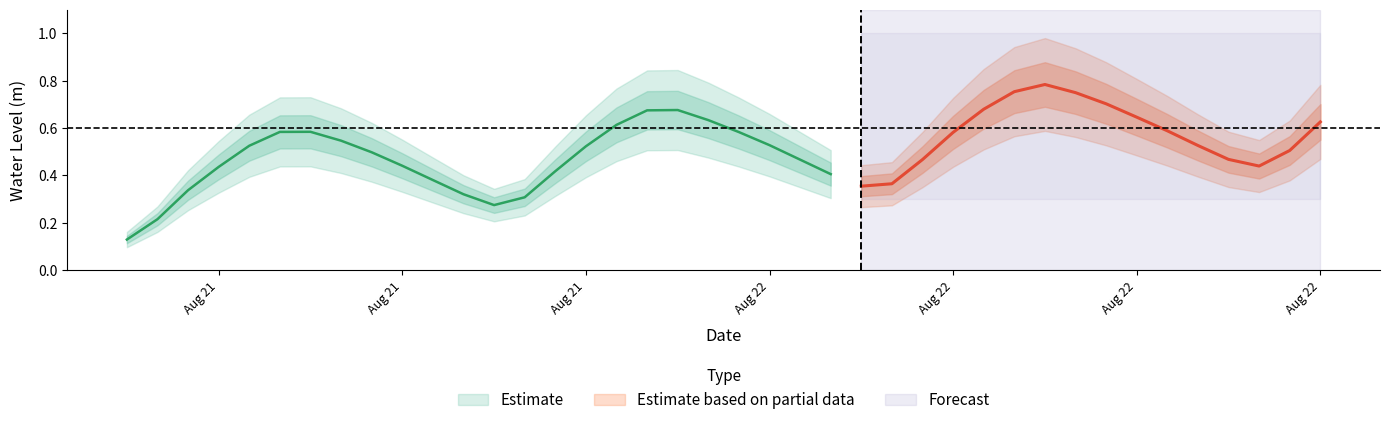

What is the change in value from 2024-08-22 02:00:00 to 2024-08-22 13:00:00?

+0.2